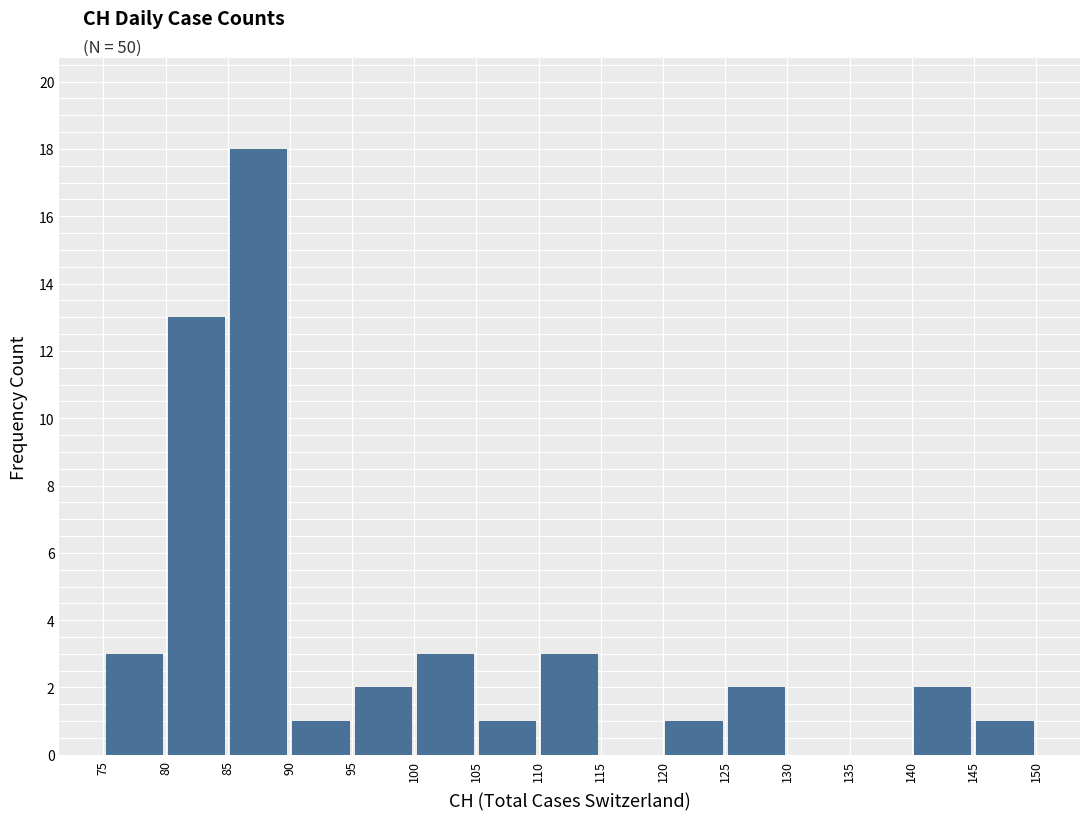

Which range on the x-axis has the tallest bar?

85 to 90